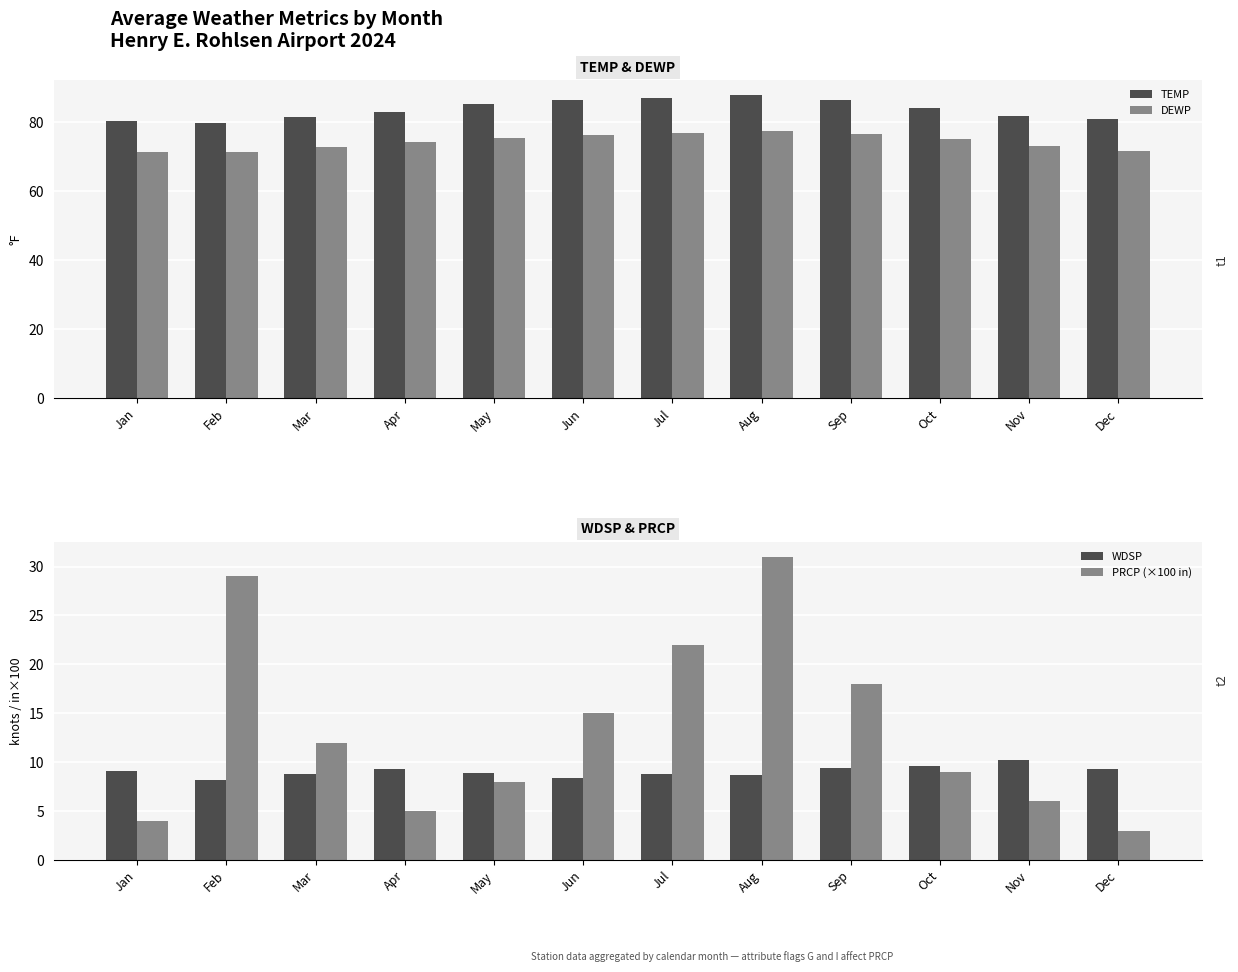

Does the chart contain any negative values?

No